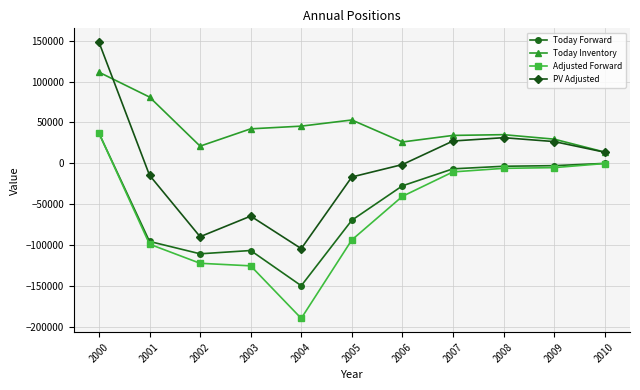

Count the number of data series in this chart.

4